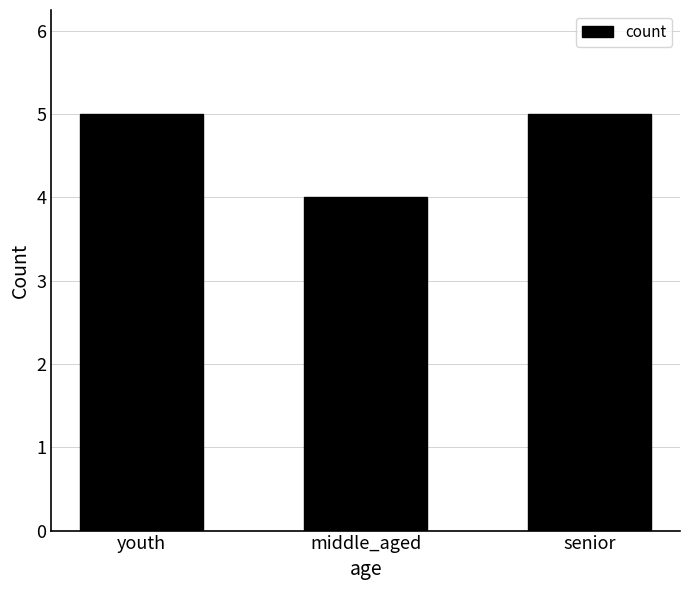

What is the minimum value shown in the chart?

4